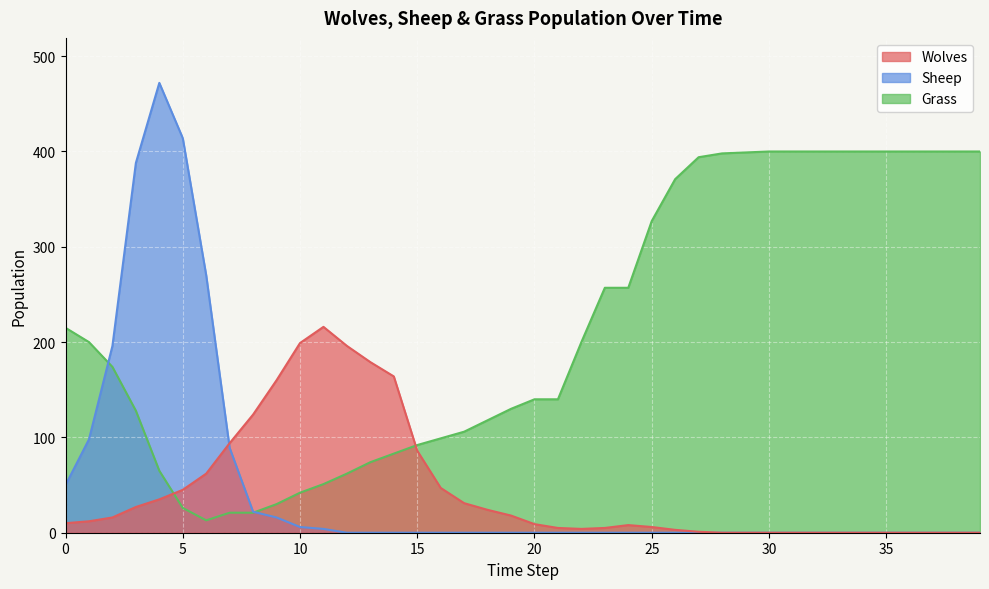

Reading left to right, transcribe all the data shown in this chart.

Wolves: 10	12	16	27	35	45	62	94	124	160	199	216	196	179	164	86	47	31	24	18	9	5	4	5	8	6	3	1	0	0	0	0	0	0	0	0	0	0	0	0
Sheep: 50	98	196	388	472	414	270	89	22	16	6	4	0	0	0	0	0	0	0	0	0	0	0	0	0	0	0	0	0	0	0	0	0	0	0	0	0	0	0	0
Grass: 215	200	174	128	65	26	13	21	21	30	42	51	62	74	83	92	99	106	118	130	140	140	200	257	257	327	371	394	398	399	400	400	400	400	400	400	400	400	400	400